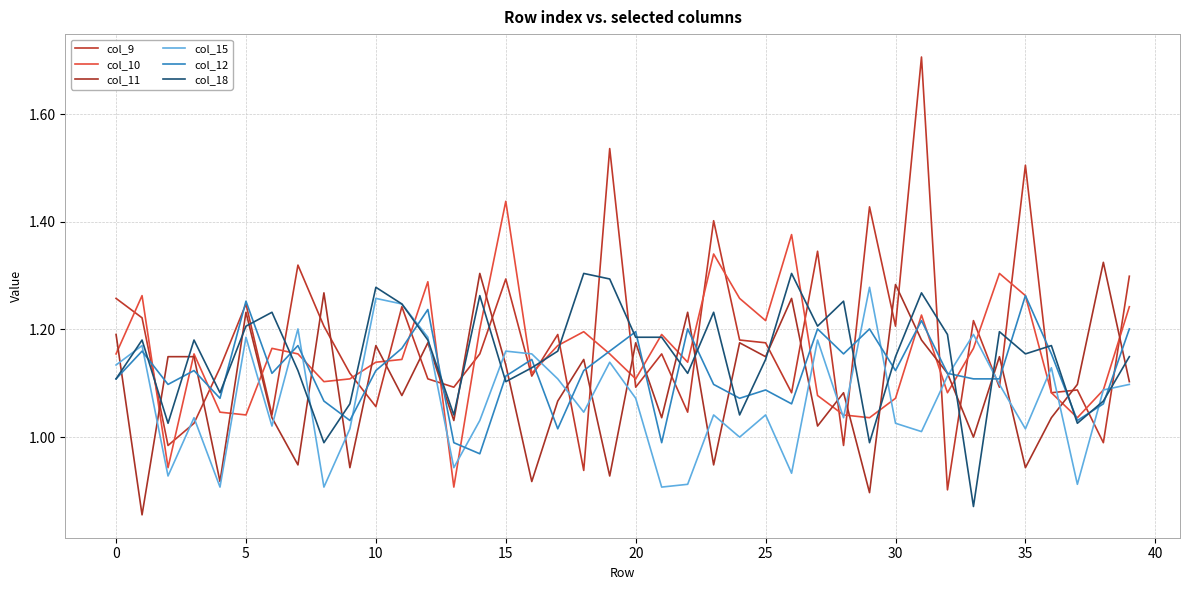

Does the chart have visible grid lines?

Yes